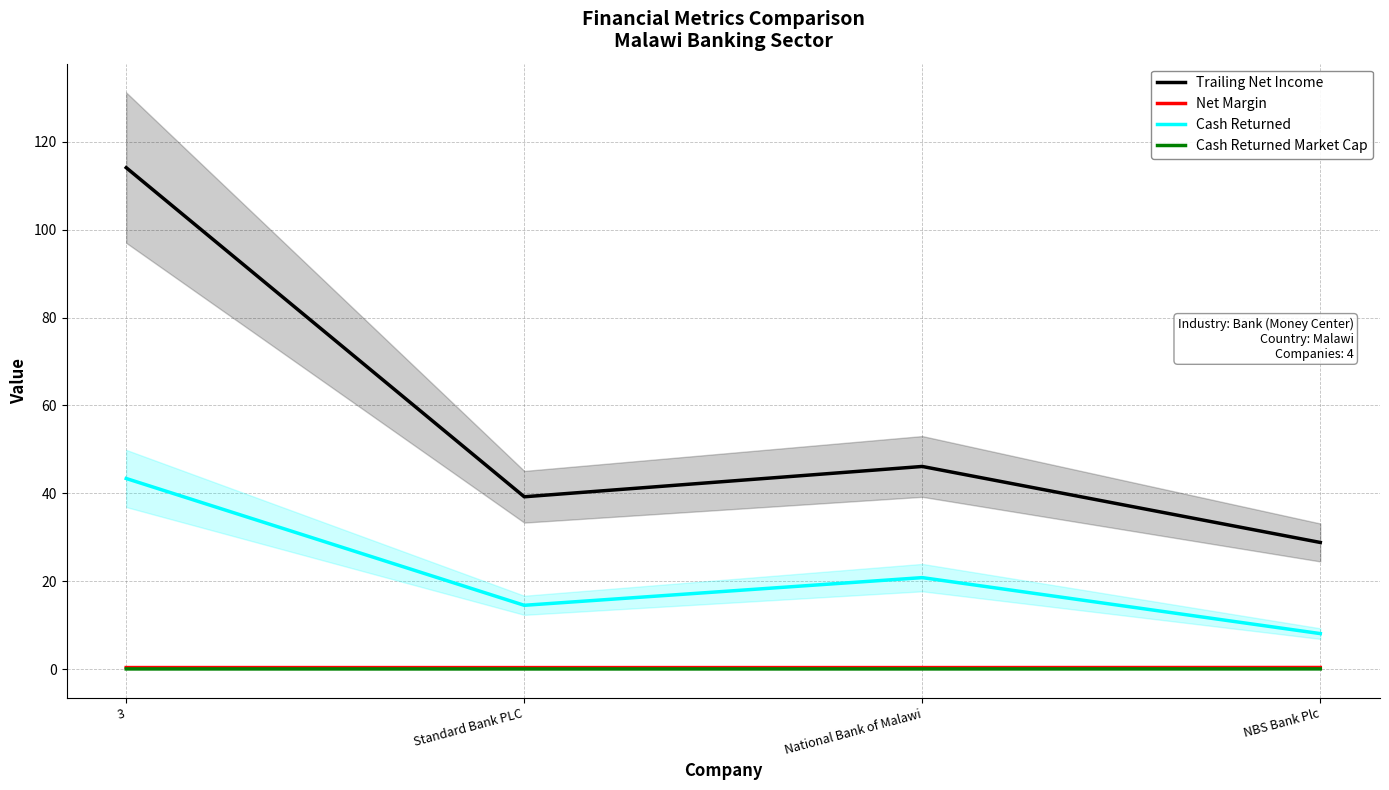

What position from the left is NBS Bank Plc?

4